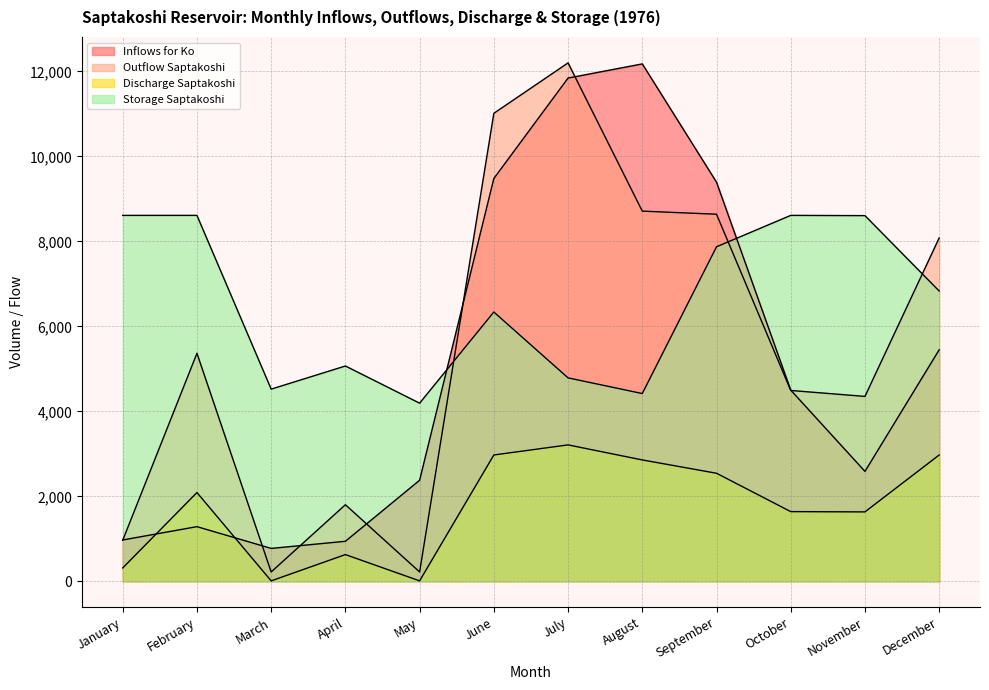

How many values in the Outflow_Saptakoshi series exceed 5366?

6